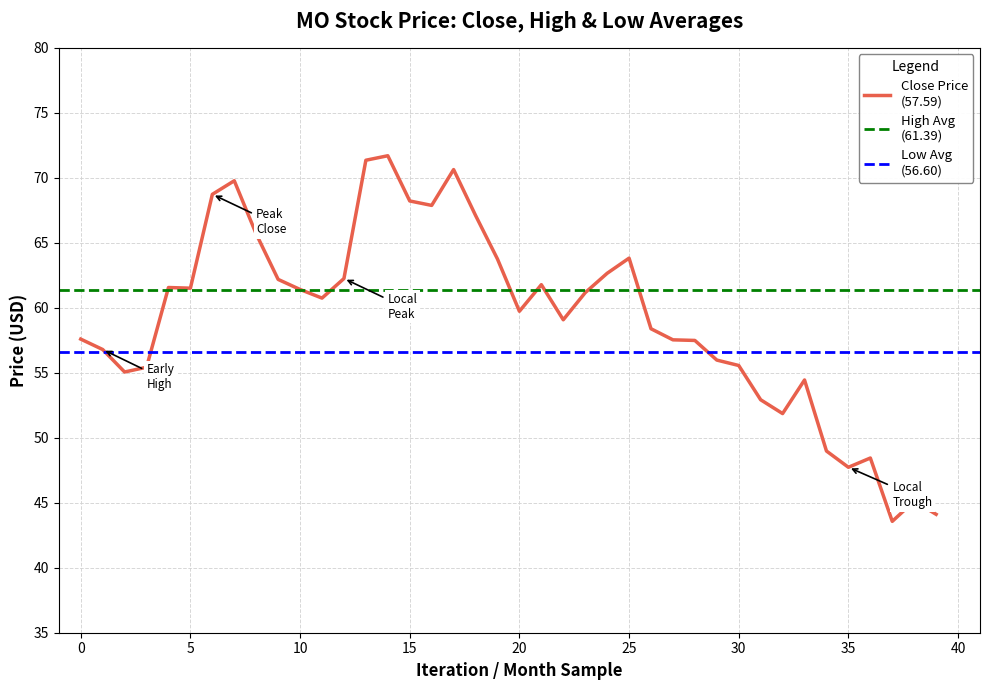

True or false: MO_close has a value of 62.2 at 9.

True